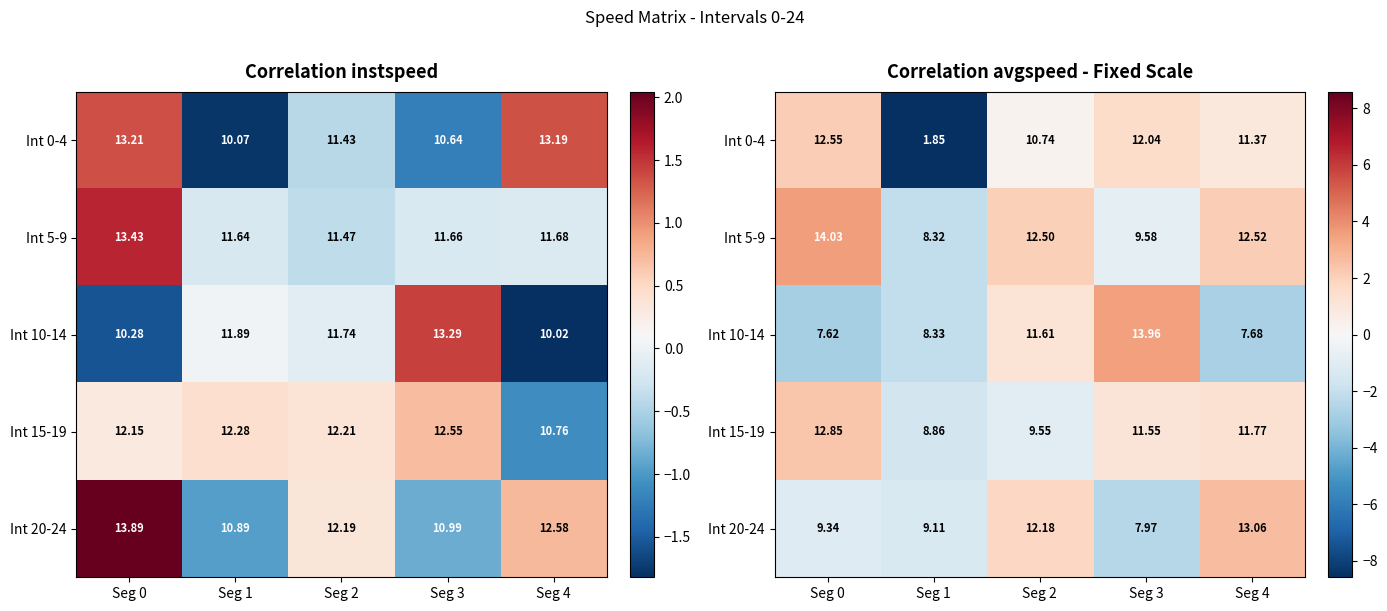

At which label does Int 20-24 first exceed -1?

Seg 2